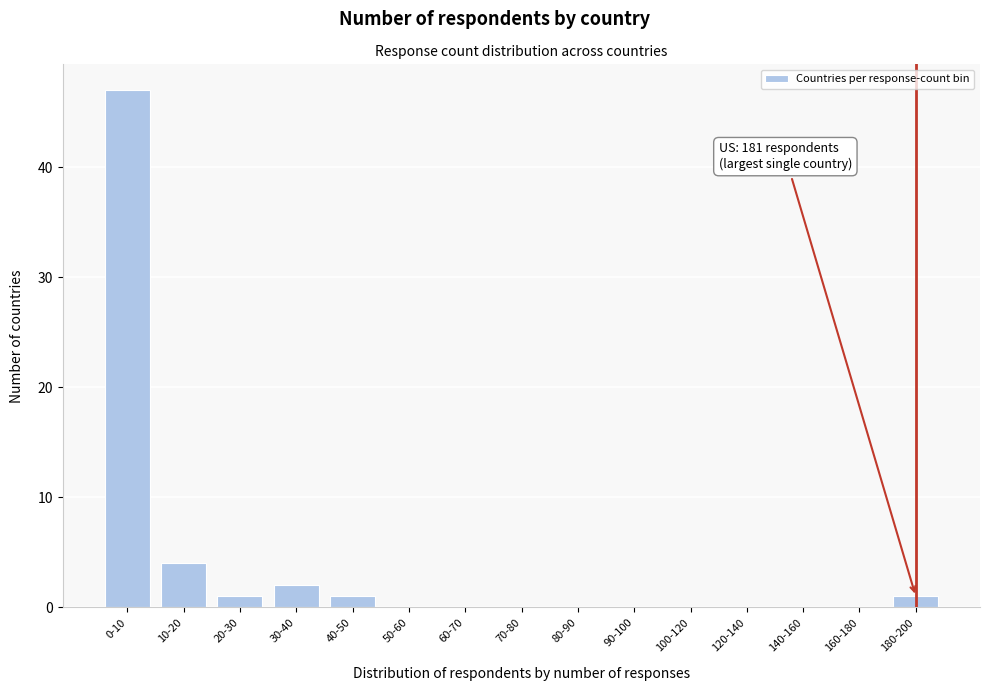

Reading left to right, what are all the values shown in this chart?

0-10=47	10-20=4	20-30=1	30-40=2	40-50=1	50-60=0	60-70=0	70-80=0	80-90=0	90-100=0	100-120=0	120-140=0	140-160=0	160-180=0	180-200=1